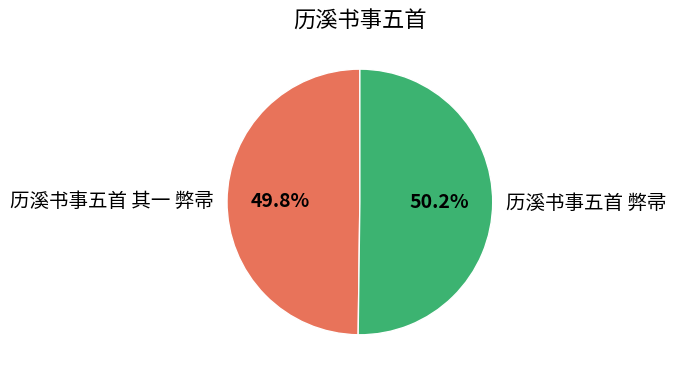

What percentage is NOT represented by 历溪书事五首 弊帚?

49.8%